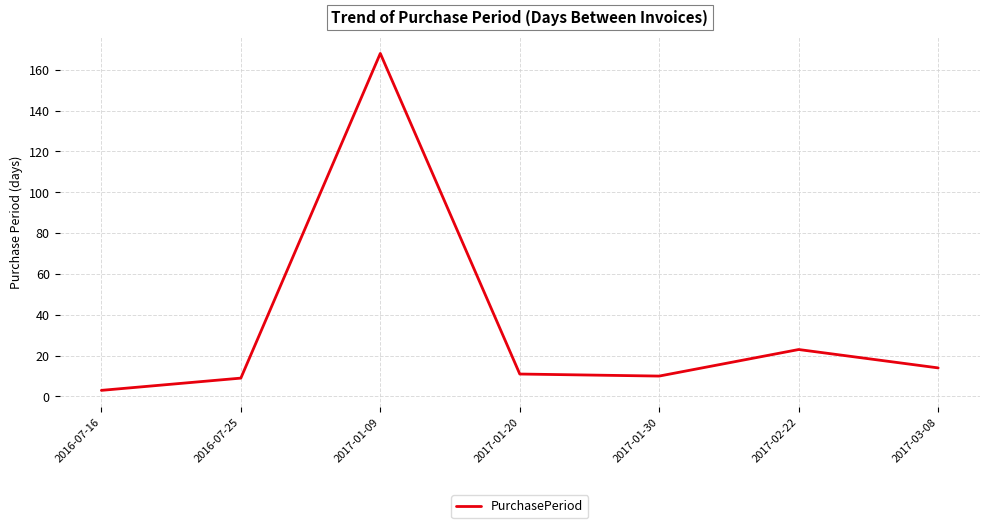

Is this an area chart (filled region under the line)?

No